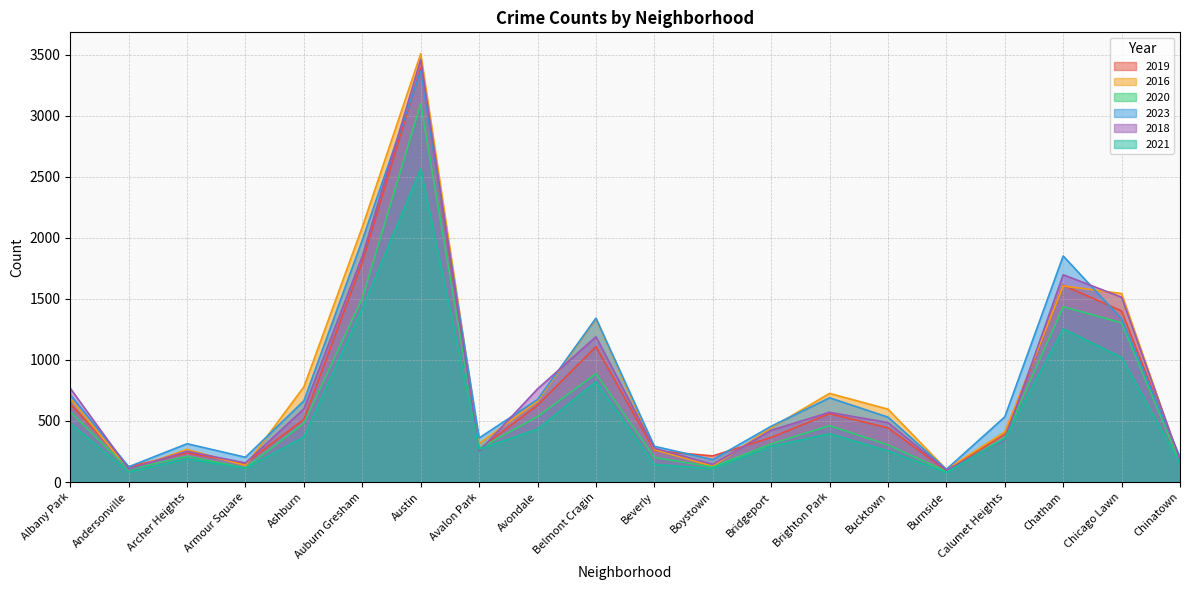

Read the 2019 value at Boystown, to the nearest 10.

210